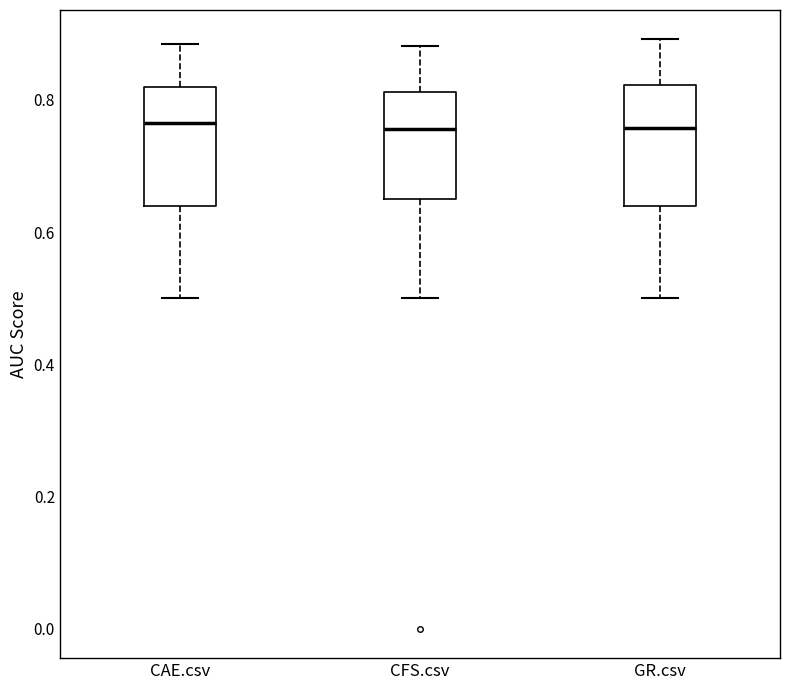

Reading left to right, read every box against the y-axis: the position of its median line, the range the box covers, and the ends of its whiskers. The values are not printed on the chart, so give them approximately, as read against the axis.

CAE.csv: median 0.76, box 0.64 to 0.82, whiskers 0.50 to 0.88
CFS.csv: median 0.76, box 0.64 to 0.82, whiskers 0.50 to 0.88
GR.csv: median 0.76, box 0.64 to 0.82, whiskers 0.50 to 0.90